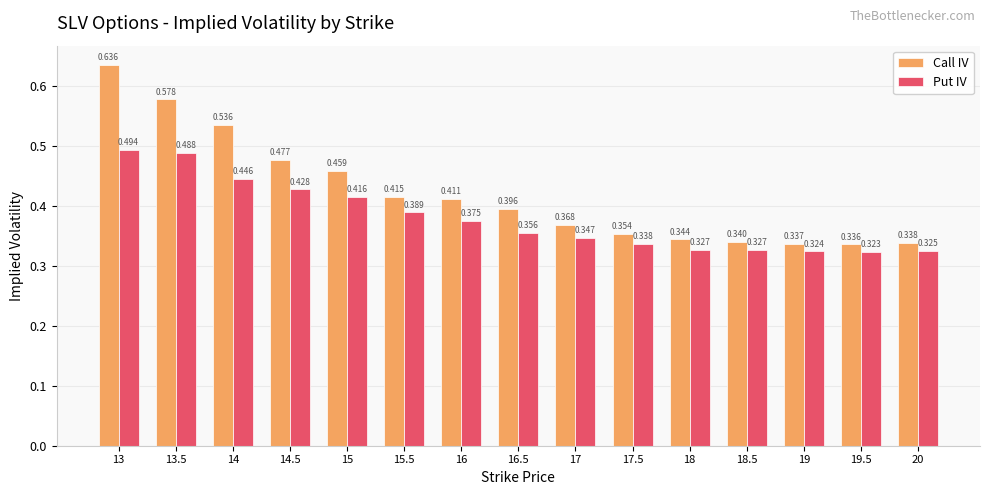

Rank the series by their average value, from lowest to highest.

Put IV, Call IV